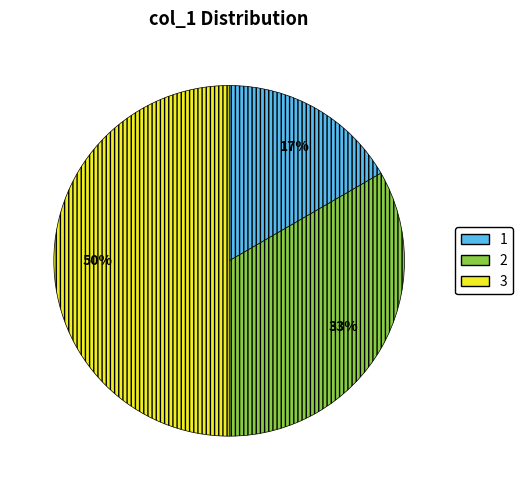

To the nearest percent, what is the difference between the largest and smallest slice percentages?

33%